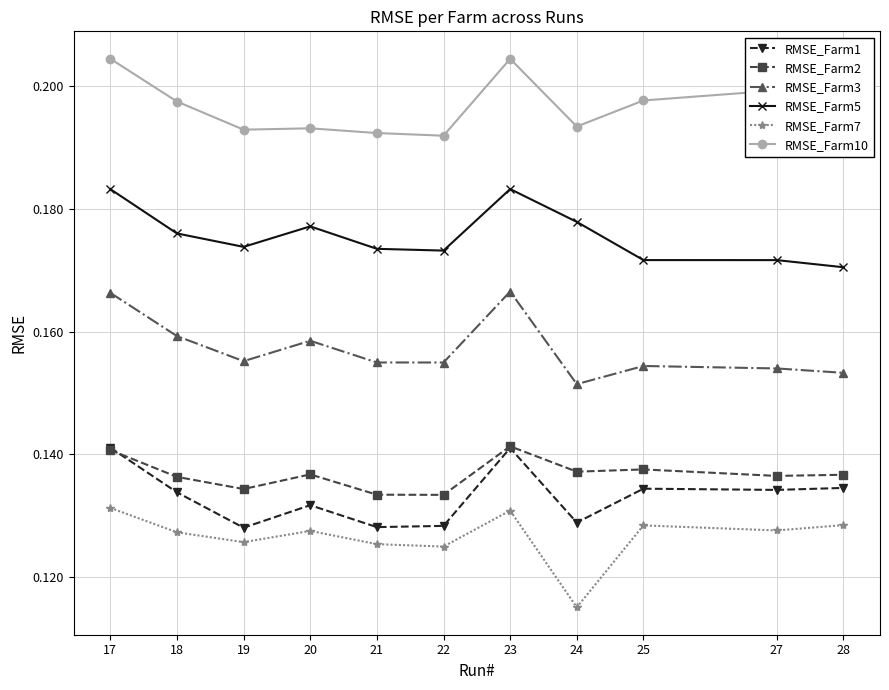

At how many categories does at least one series exceed 0?

11